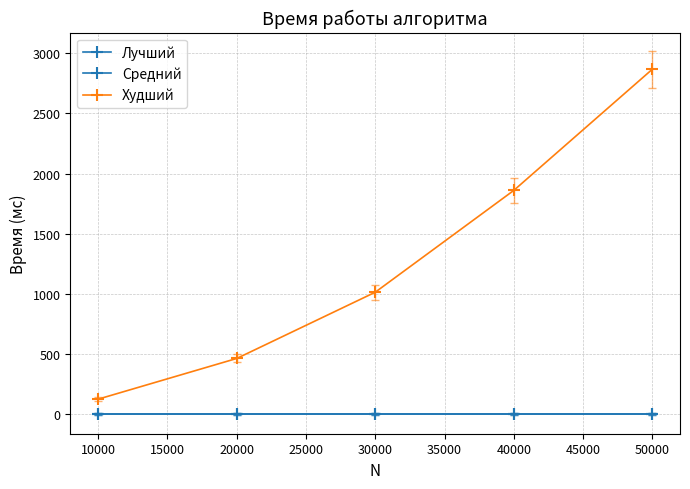

Is this an area chart (filled region under the line)?

No